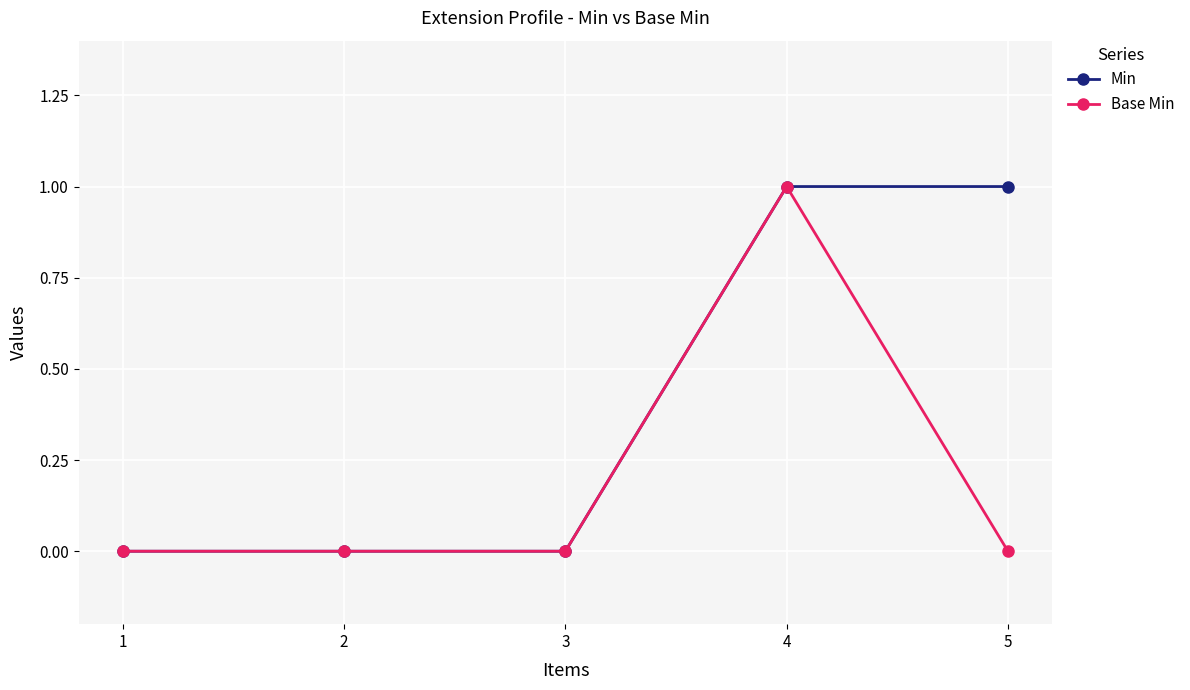

Which series has the largest total across all categories?

Min